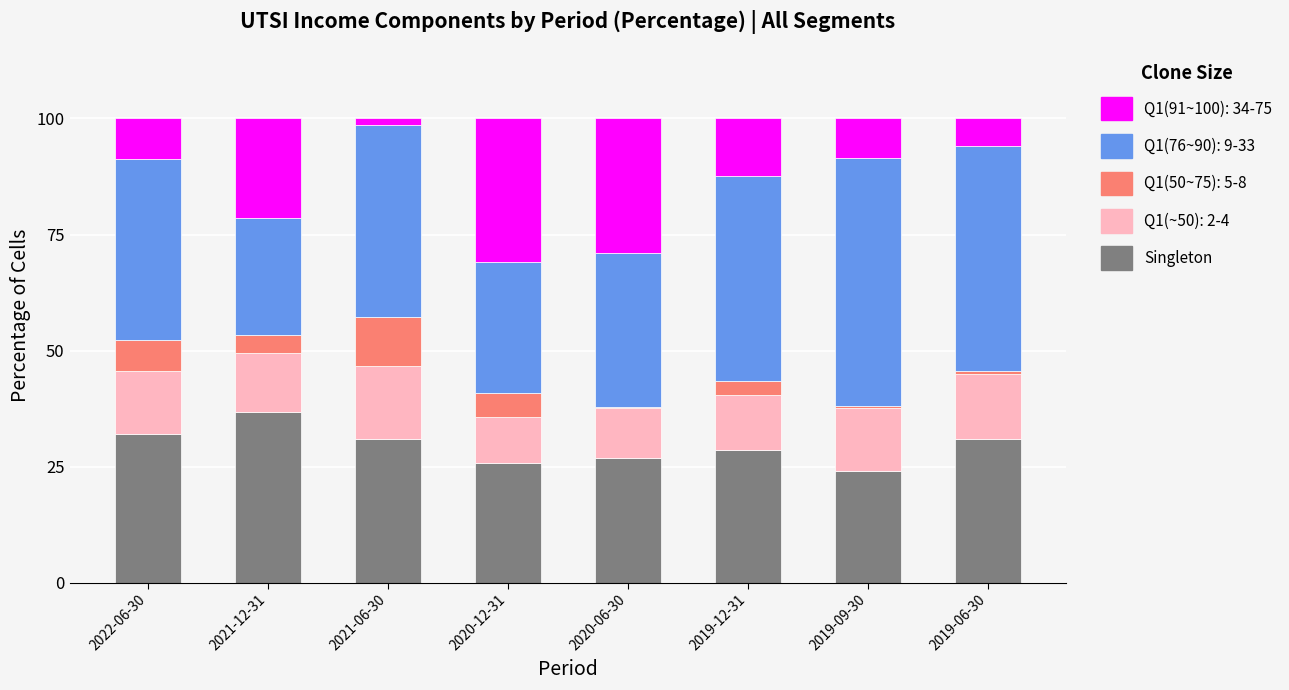

Is it true that Singleton equals 64.3 at 2021-12-31?

False